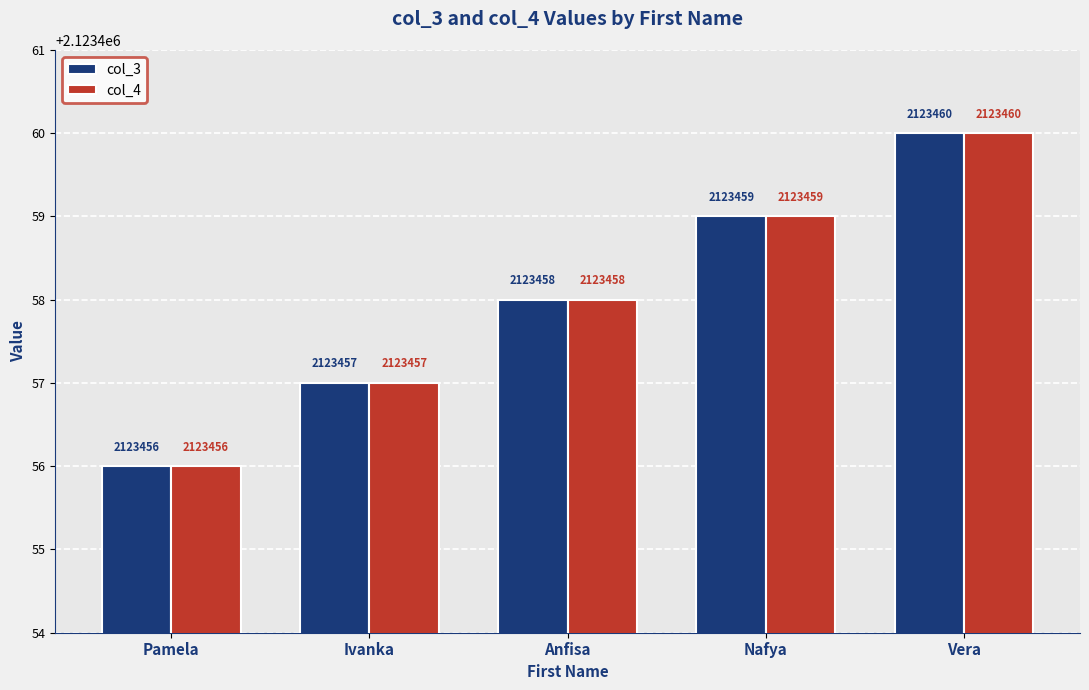

The value of col_4 at Vera is 2123460. True or false?

True